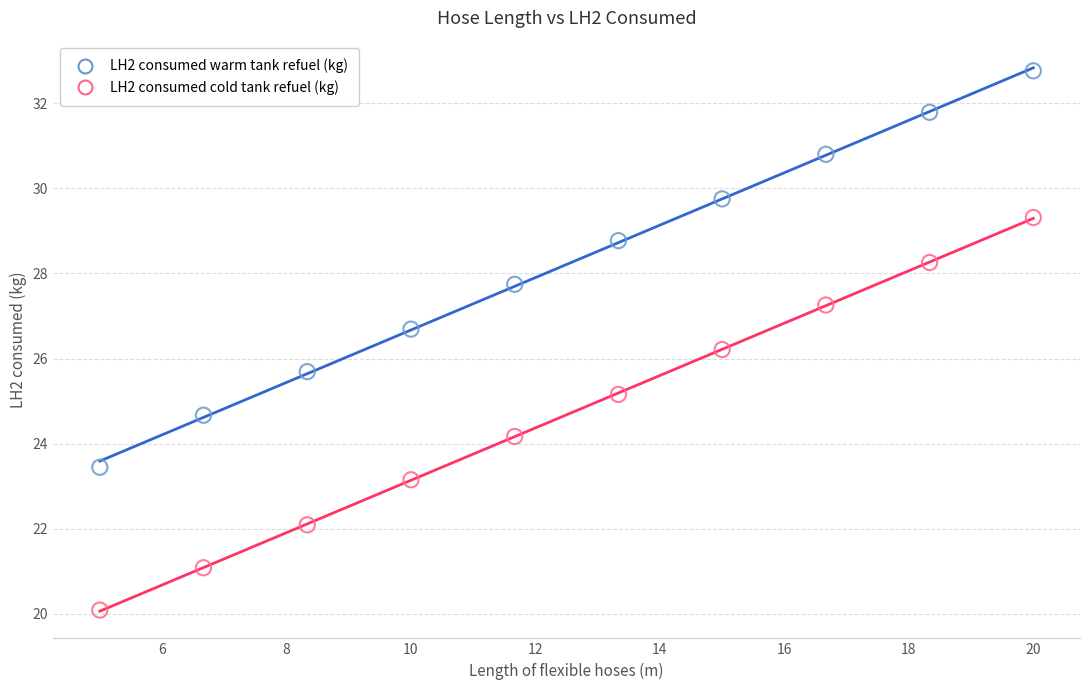

Which series contains the highest Y value?

LH2 consumed warm tank refuel (kg)